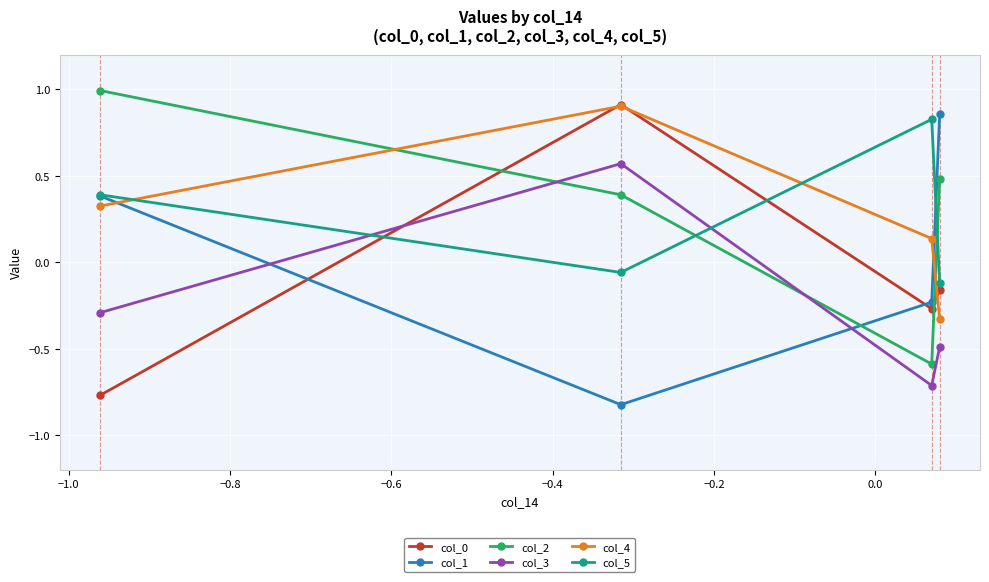

True or false: col_0 has more than 1 points higher than both neighbors.

False